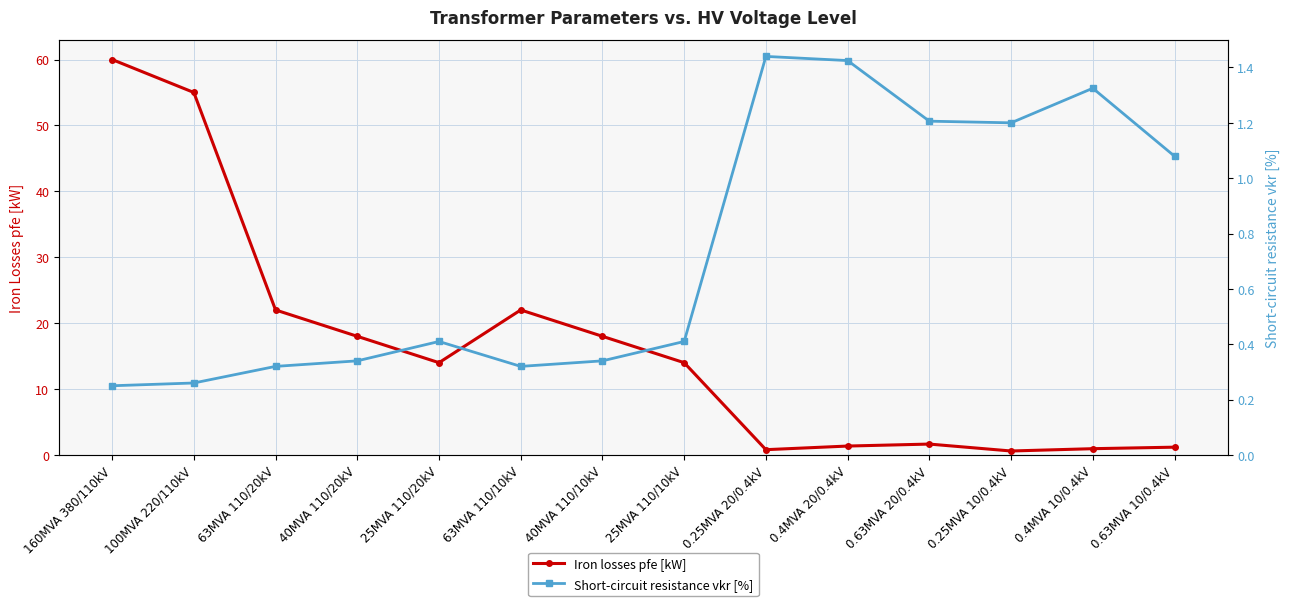

List the series in order of their peak value, highest first.

Iron losses pfe [kW], Short-circuit resistance vkr [%]